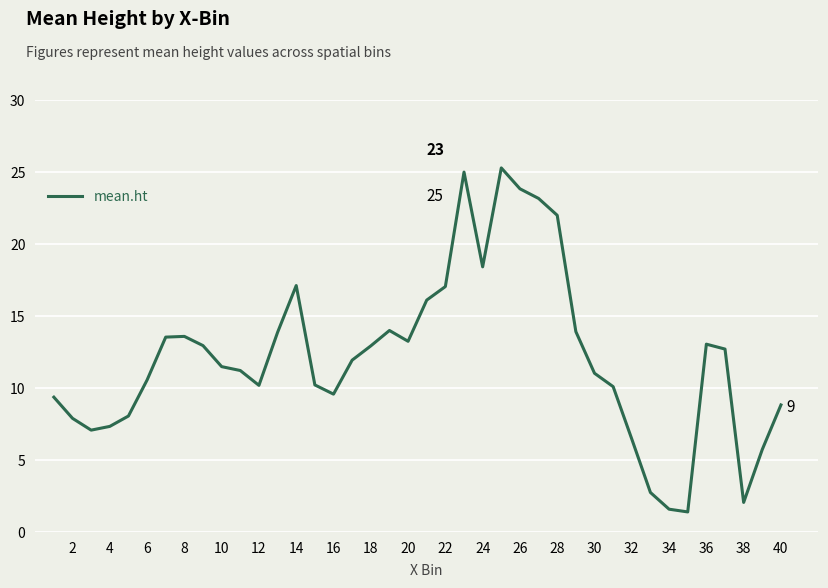

What is the difference between the maximum and minimum values?

23.9